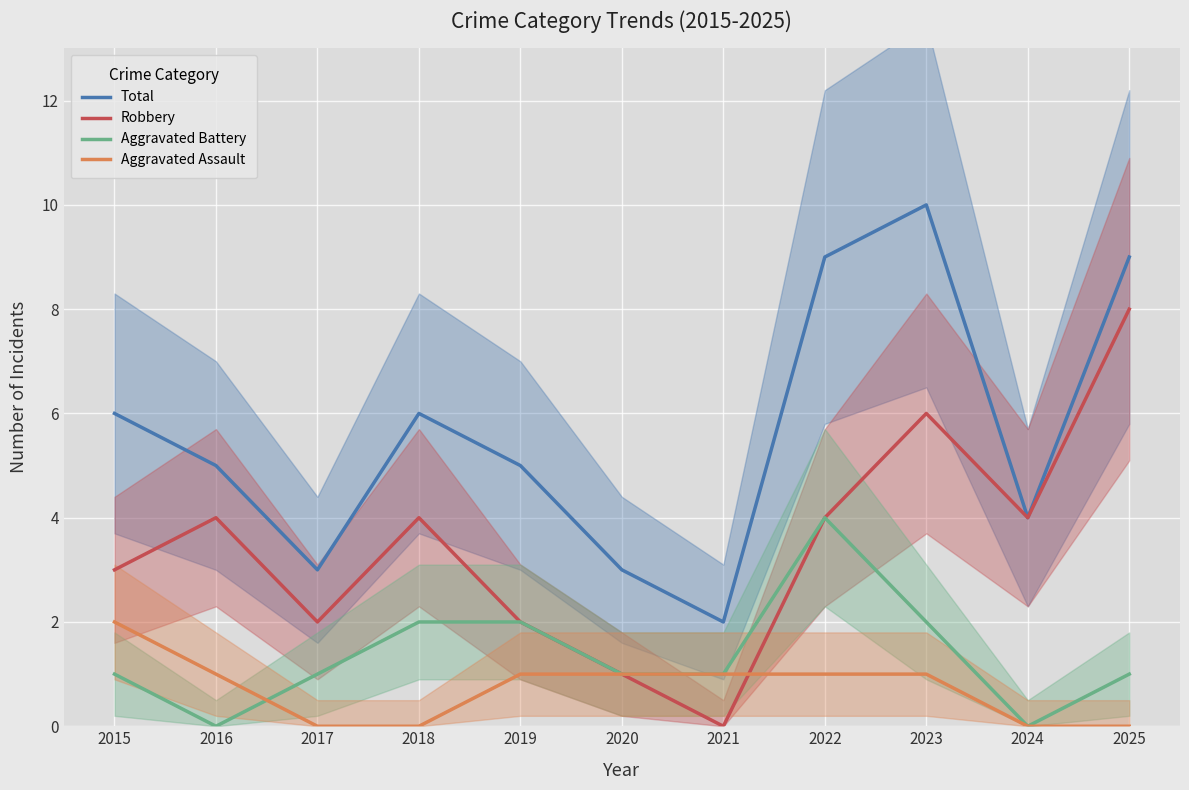

Reading left to right, transcribe all the data shown in this chart.

Total: 6	5	3	6	5	3	2	9	10	4	9
Robbery: 3	4	2	4	2	1	0	4	6	4	8
Aggravated Battery: 1	0	1	2	2	1	1	4	2	0	1
Aggravated Assault: 2	1	0	0	1	1	1	1	1	0	0